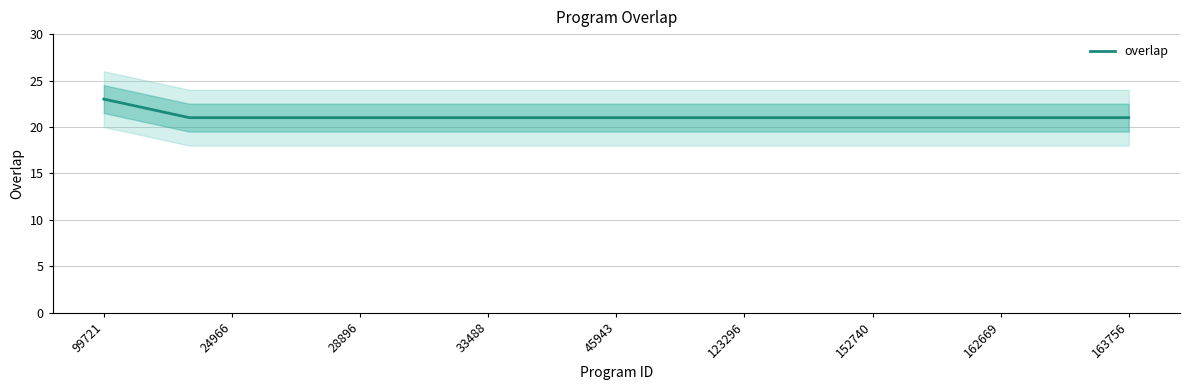

The overlap series shows 21 at 123296. True or false?

True